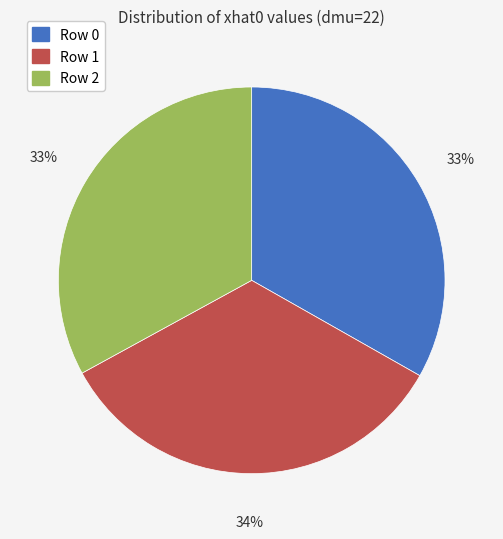

Which category has the biggest portion of the pie?

Row 1